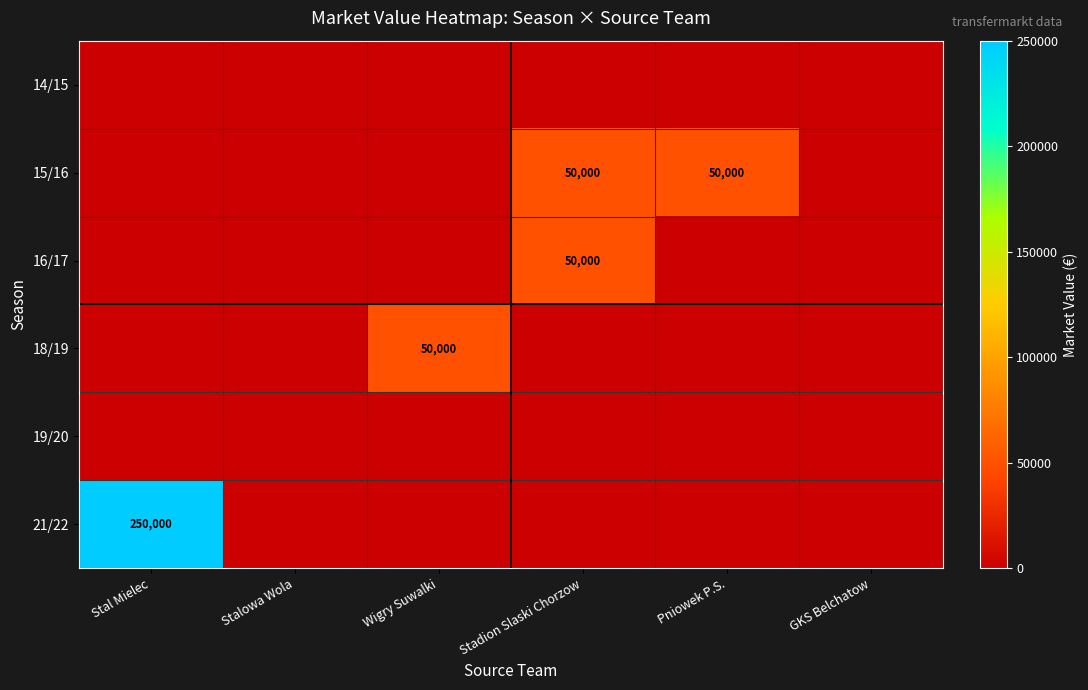

True or false: 15/16 has a value of 30823 at Pniowek P.S..

False